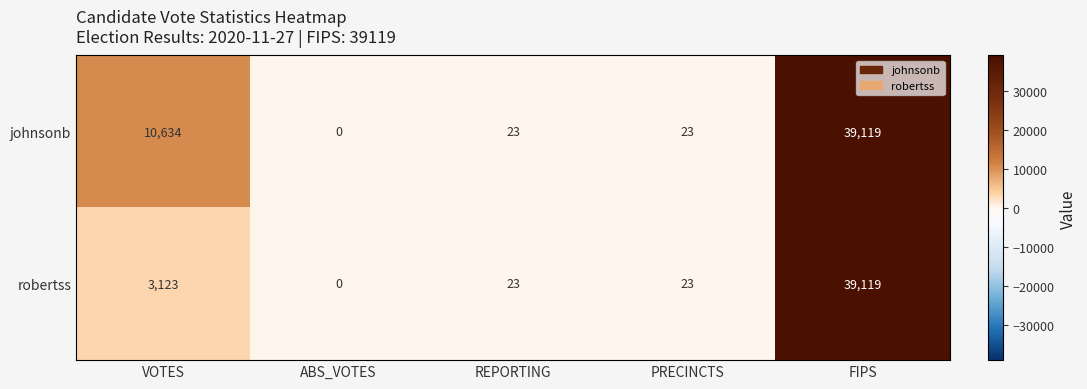

What is the sum of the robertss values at VOTES and REPORTING?

3146